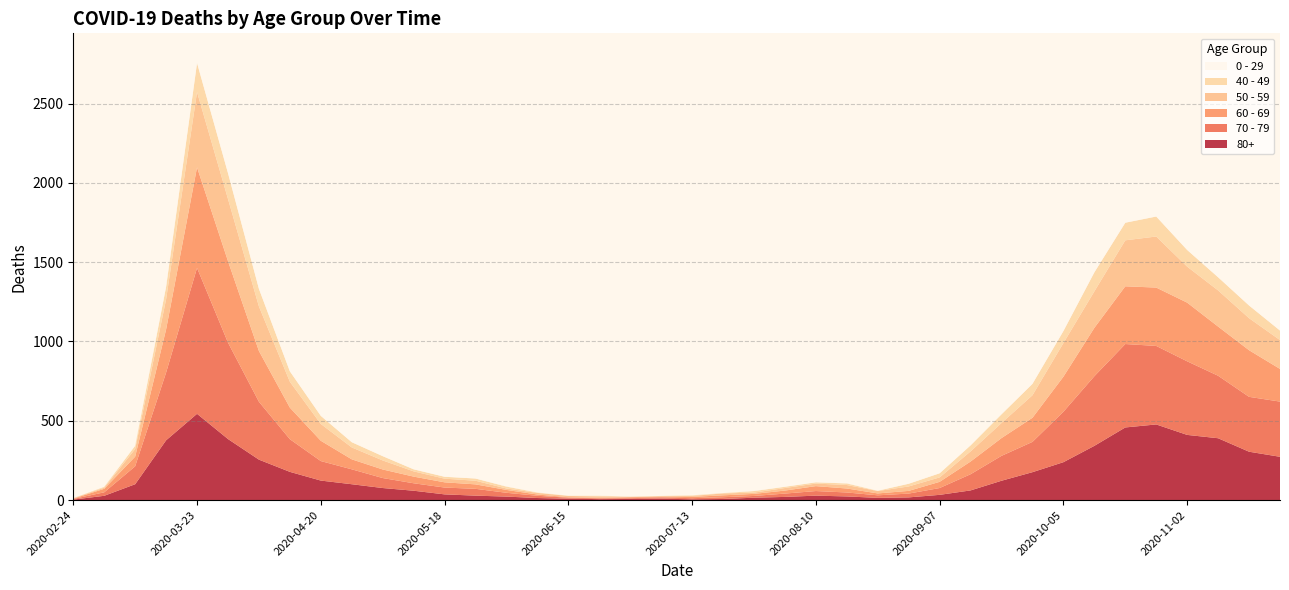

Reading left to right, what are all the values shown in this chart?

0 - 29: 2020-02-24=1	2020-03-02=0	2020-03-09=10	2020-03-16=25	2020-03-23=47	2020-03-30=42	2020-04-06=36	2020-04-13=19	2020-04-20=20	2020-04-27=12	2020-05-04=11	2020-05-11=10	2020-05-18=8	2020-05-25=6	2020-06-01=2	2020-06-08=4	2020-06-15=6	2020-06-22=5	2020-06-29=2	2020-07-06=1	2020-07-13=2	2020-07-20=1	2020-07-27=3	2020-08-03=6	2020-08-10=6	2020-08-17=2	2020-08-24=5	2020-08-31=9	2020-09-07=11	2020-09-14=20	2020-09-21=40	2020-09-28=38	2020-10-05=39	2020-10-12=44	2020-10-19=46	2020-10-26=52	2020-11-02=38	2020-11-09=45	2020-11-16=43	2020-11-23=25
40 - 49: 2020-02-24=0	2020-03-02=5	2020-03-09=21	2020-03-16=79	2020-03-23=183	2020-03-30=163	2020-04-06=111	2020-04-13=66	2020-04-20=51	2020-04-27=33	2020-05-04=27	2020-05-11=13	2020-05-18=12	2020-05-25=14	2020-06-01=12	2020-06-08=3	2020-06-15=2	2020-06-22=5	2020-06-29=1	2020-07-06=1	2020-07-13=4	2020-07-20=2	2020-07-27=10	2020-08-03=8	2020-08-10=8	2020-08-17=10	2020-08-24=2	2020-08-31=17	2020-09-07=26	2020-09-14=38	2020-09-21=55	2020-09-28=72	2020-10-05=76	2020-10-12=120	2020-10-19=111	2020-10-26=126	2020-11-02=105	2020-11-09=83	2020-11-16=80	2020-11-23=60
50 - 59: 2020-02-24=3	2020-03-02=7	2020-03-09=48	2020-03-16=190	2020-03-23=475	2020-03-30=392	2020-04-06=281	2020-04-13=163	2020-04-20=106	2020-04-27=75	2020-05-04=57	2020-05-11=33	2020-05-18=23	2020-05-25=23	2020-06-01=9	2020-06-08=10	2020-06-15=8	2020-06-22=9	2020-06-29=3	2020-07-06=5	2020-07-13=6	2020-07-20=12	2020-07-27=8	2020-08-03=16	2020-08-10=16	2020-08-17=22	2020-08-24=15	2020-08-31=28	2020-09-07=28	2020-09-14=64	2020-09-21=95	2020-09-28=142	2020-10-05=212	2020-10-12=230	2020-10-19=290	2020-10-26=322	2020-11-02=227	2020-11-09=228	2020-11-16=202	2020-11-23=182
60 - 69: 2020-02-24=2	2020-03-02=22	2020-03-09=61	2020-03-16=272	2020-03-23=634	2020-03-30=514	2020-04-06=320	2020-04-13=199	2020-04-20=128	2020-04-27=63	2020-05-04=54	2020-05-11=42	2020-05-18=33	2020-05-25=28	2020-06-01=18	2020-06-08=8	2020-06-15=3	2020-06-22=3	2020-06-29=6	2020-07-06=3	2020-07-13=8	2020-07-20=12	2020-07-27=13	2020-08-03=19	2020-08-10=31	2020-08-17=25	2020-08-24=12	2020-08-31=17	2020-09-07=39	2020-09-14=80	2020-09-21=112	2020-09-28=152	2020-10-05=221	2020-10-12=305	2020-10-19=364	2020-10-26=368	2020-11-02=370	2020-11-09=310	2020-11-16=294	2020-11-23=206
70 - 79: 2020-02-24=4	2020-03-02=22	2020-03-09=113	2020-03-16=427	2020-03-23=920	2020-03-30=608	2020-04-06=365	2020-04-13=206	2020-04-20=123	2020-04-27=94	2020-05-04=63	2020-05-11=47	2020-05-18=43	2020-05-25=43	2020-06-01=24	2020-06-08=14	2020-06-15=6	2020-06-22=5	2020-06-29=5	2020-07-06=8	2020-07-13=7	2020-07-20=11	2020-07-27=11	2020-08-03=21	2020-08-10=29	2020-08-17=25	2020-08-24=16	2020-08-31=24	2020-09-07=43	2020-09-14=102	2020-09-21=157	2020-09-28=191	2020-10-05=318	2020-10-12=439	2020-10-19=526	2020-10-26=495	2020-11-02=464	2020-11-09=394	2020-11-16=346	2020-11-23=348
80+: 2020-02-24=3	2020-03-02=27	2020-03-09=100	2020-03-16=377	2020-03-23=544	2020-03-30=385	2020-04-06=255	2020-04-13=178	2020-04-20=123	2020-04-27=100	2020-05-04=76	2020-05-11=59	2020-05-18=36	2020-05-25=28	2020-06-01=22	2020-06-08=13	2020-06-15=9	2020-06-22=6	2020-06-29=7	2020-07-06=9	2020-07-13=5	2020-07-20=7	2020-07-27=15	2020-08-03=20	2020-08-10=28	2020-08-17=23	2020-08-24=14	2020-08-31=17	2020-09-07=33	2020-09-14=61	2020-09-21=122	2020-09-28=176	2020-10-05=239	2020-10-12=342	2020-10-19=458	2020-10-26=477	2020-11-02=411	2020-11-09=390	2020-11-16=305	2020-11-23=273